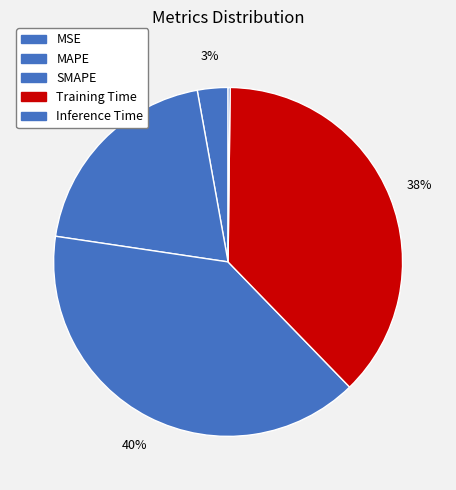

The Inference Time slice represents 1% of the pie. True or false?

False